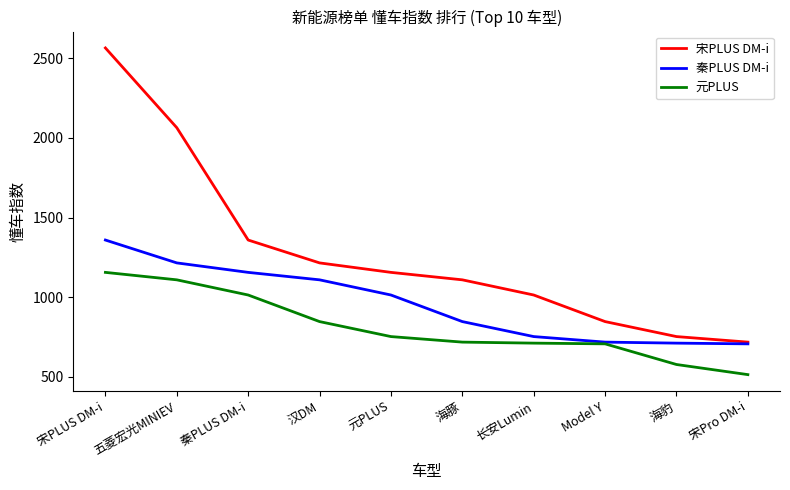

What is the average value of the 秦PLUS DM-i series?

959.2